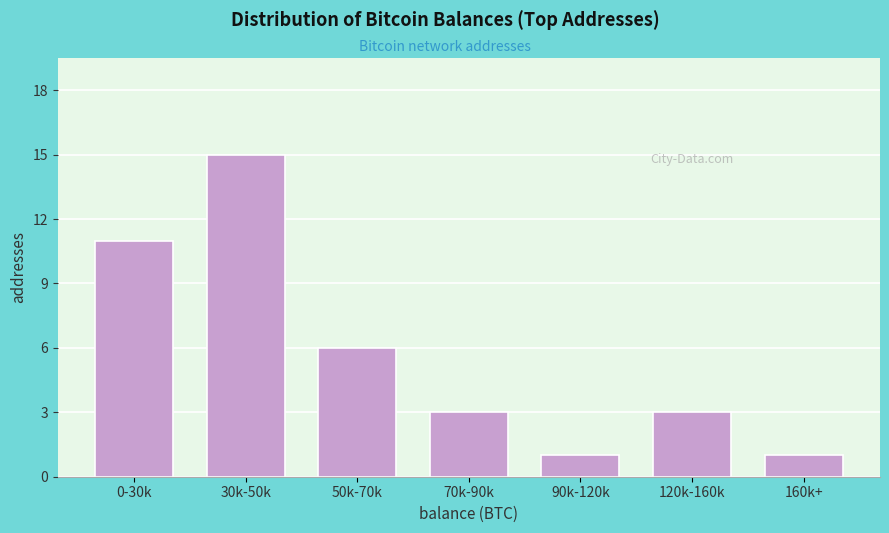

Reading left to right, list all the values displayed in this chart.

0-30k=11	30k-50k=15	50k-70k=6	70k-90k=3	90k-120k=1	120k-160k=3	160k+=1